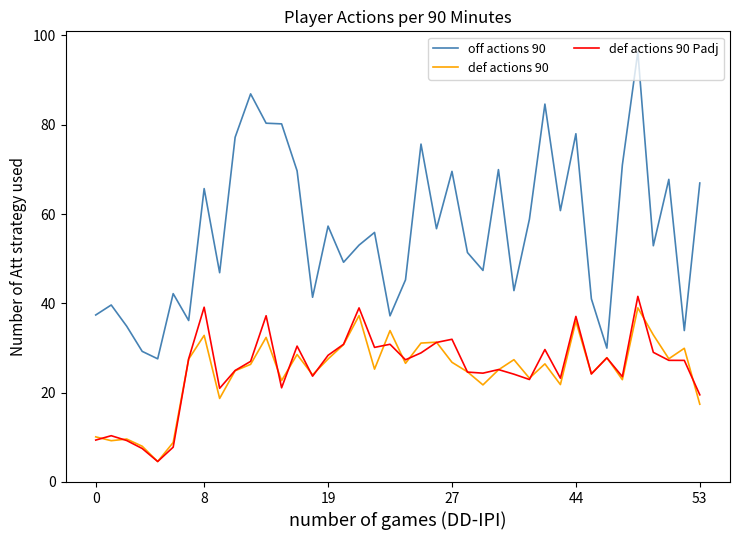

Which series has the largest total across all categories?

off actions 90